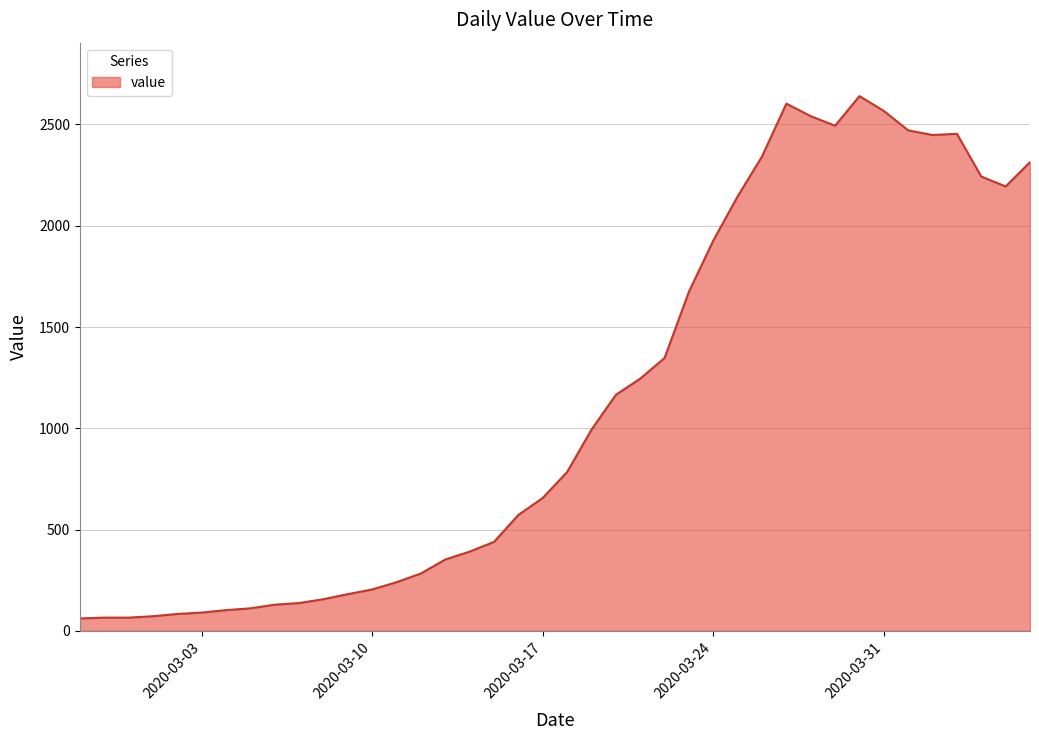

What is the smallest value displayed?

61